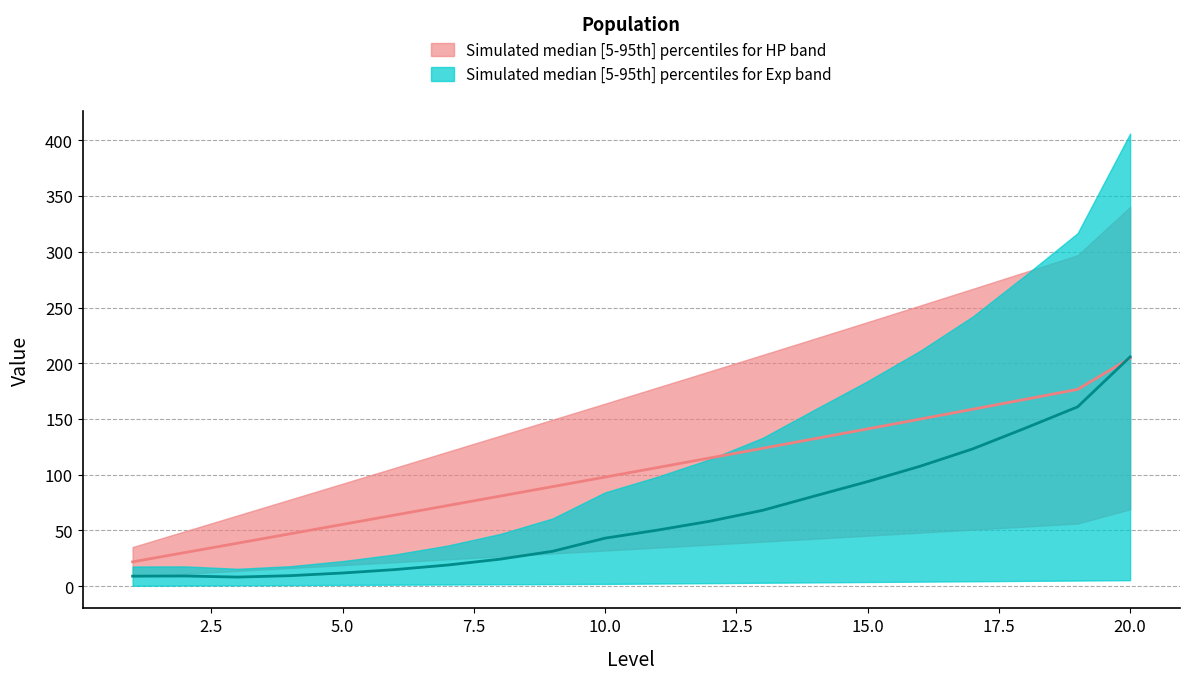

True or false: HP has more than 2 interior local peaks.

False